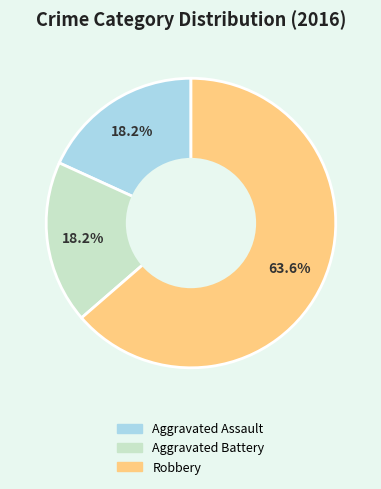

To the nearest percent, what is the average slice percentage?

33%